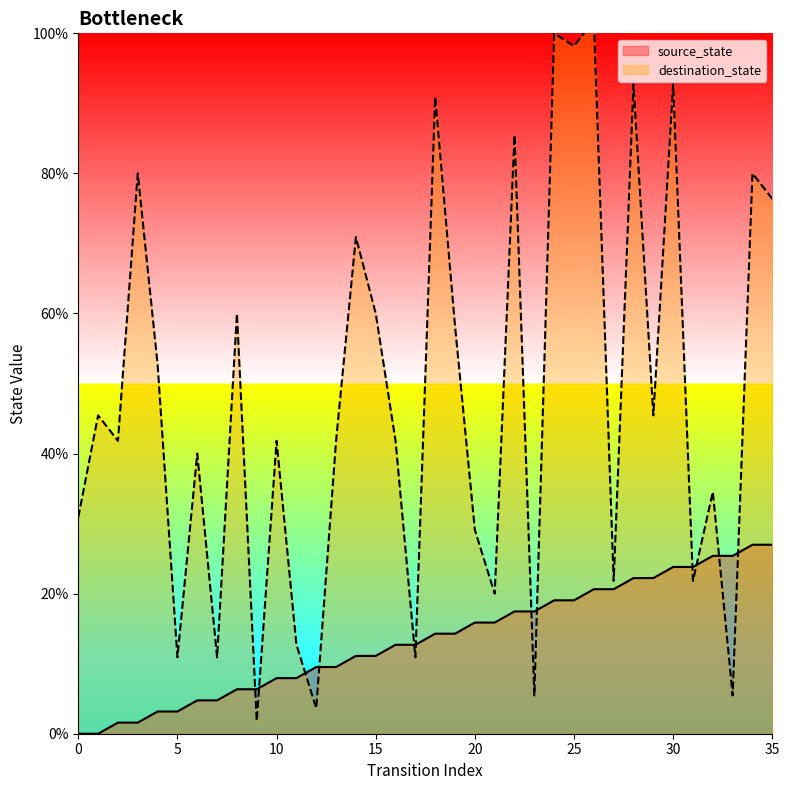

Rank the series at 35 from highest to lowest value.

destination_state, source_state